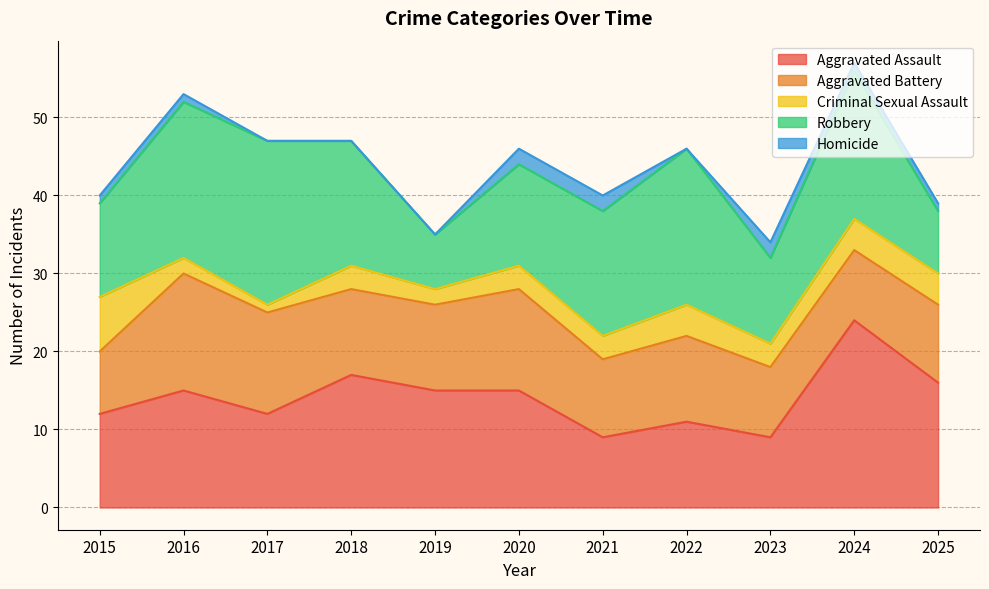

The value of Criminal Sexual Assault at 2025 is 6. True or false?

False